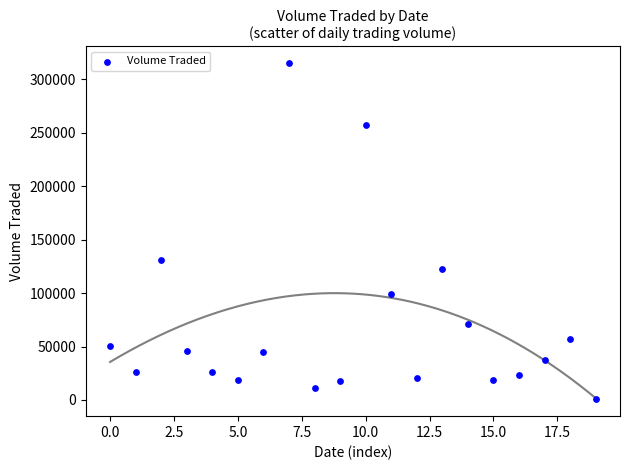

What Y value in the scatter plot is closest to 157700?

130800